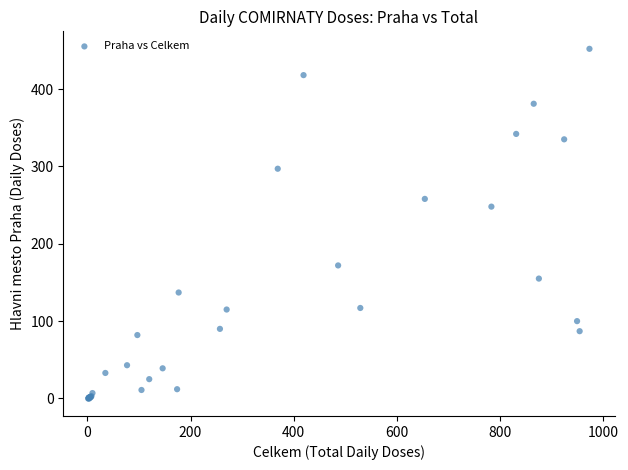

What Y value in the scatter plot is closest to 226?

248